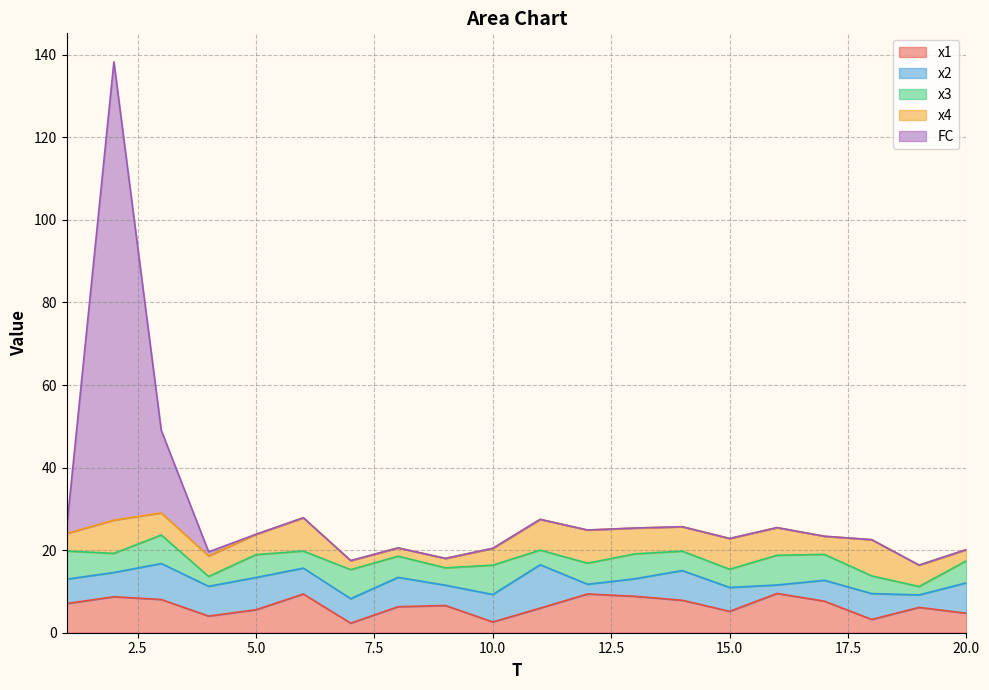

How many times do x1 and x2 cross each other?

11